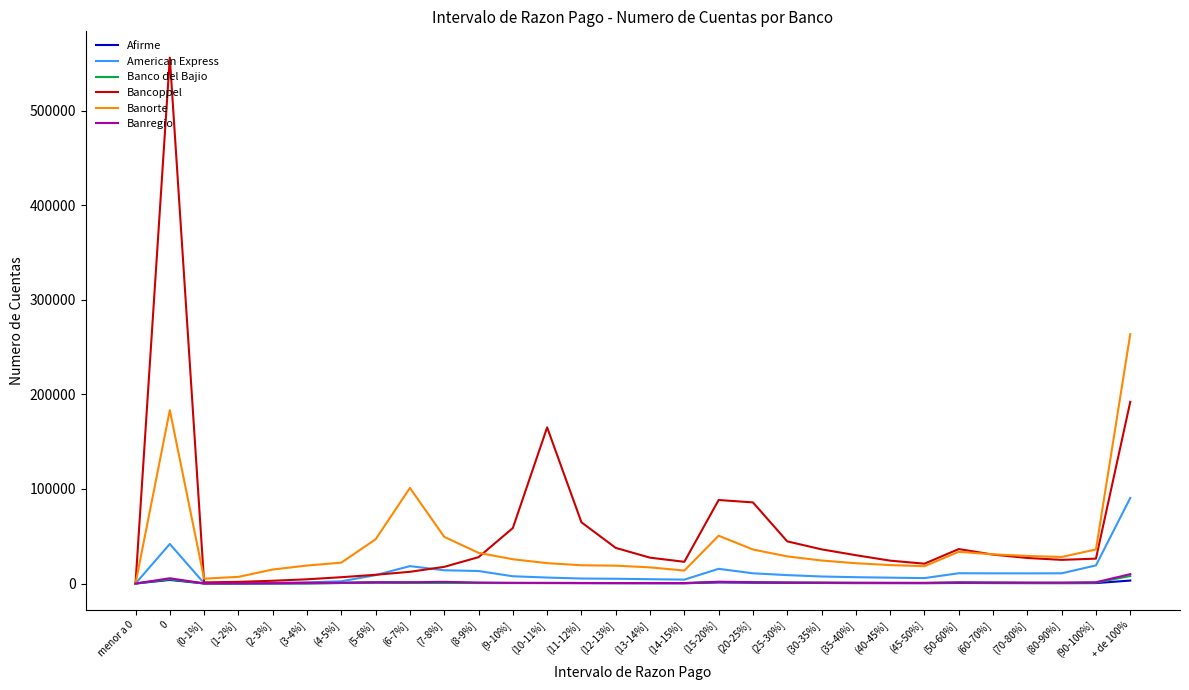

What are all the series names shown in the legend?

Afirme, American Express, Banco del Bajio, Bancoppel, Banorte, Banregio